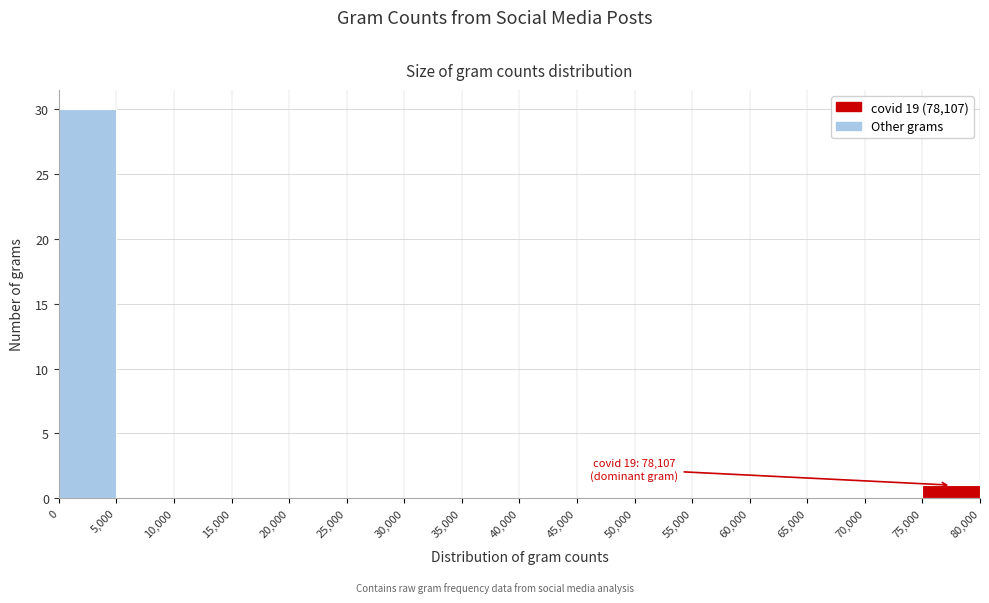

Which range on the x-axis has the tallest bar?

0 to 5,000